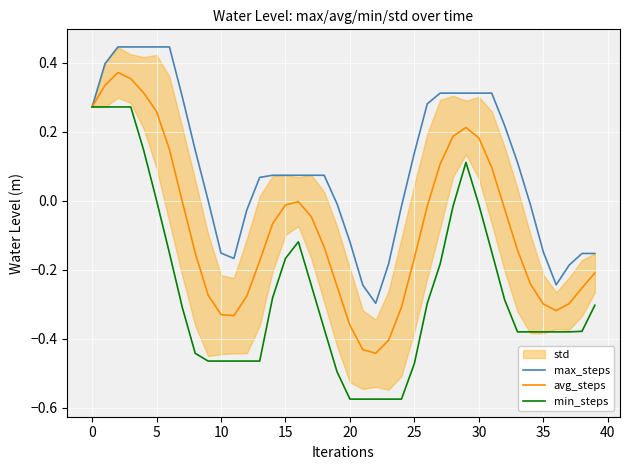

At which label is avg_steps closest to 0?

16